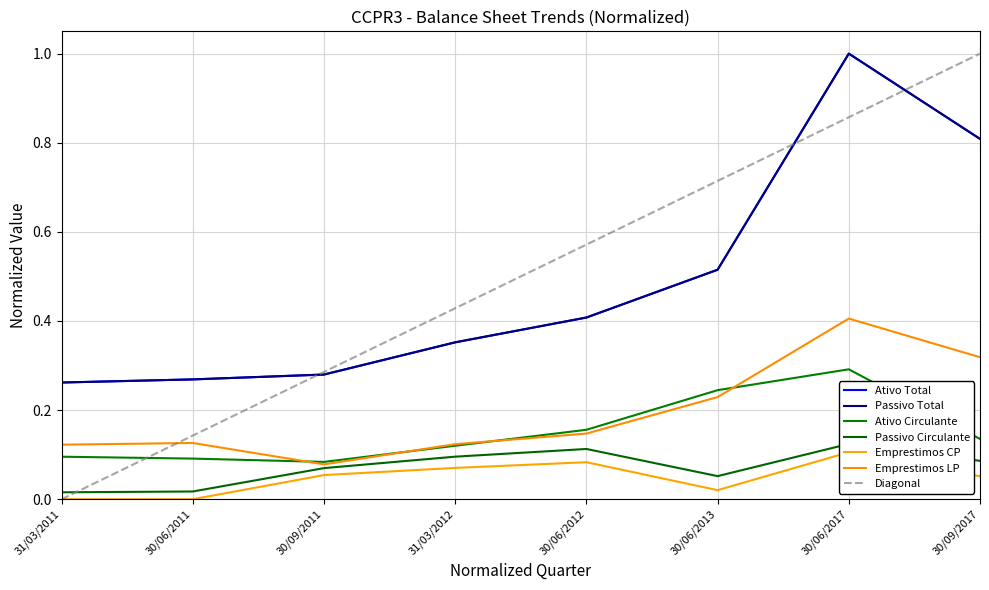

What is the label of the 8th point from the right?

31/03/2011